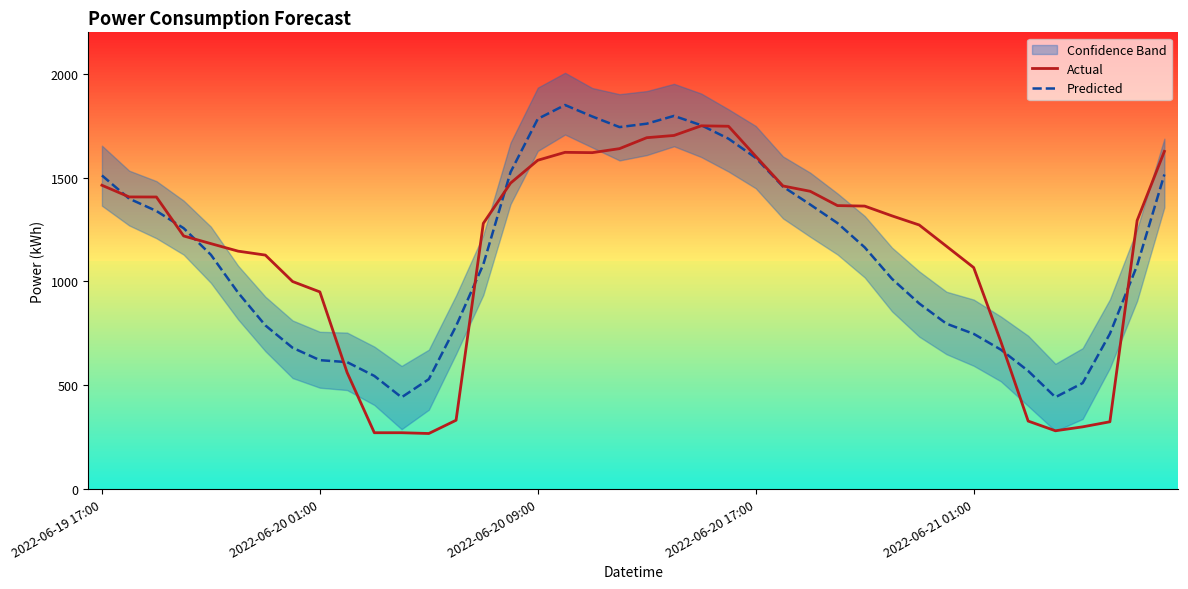

How many intersections are there between Actual and Predicted?

9